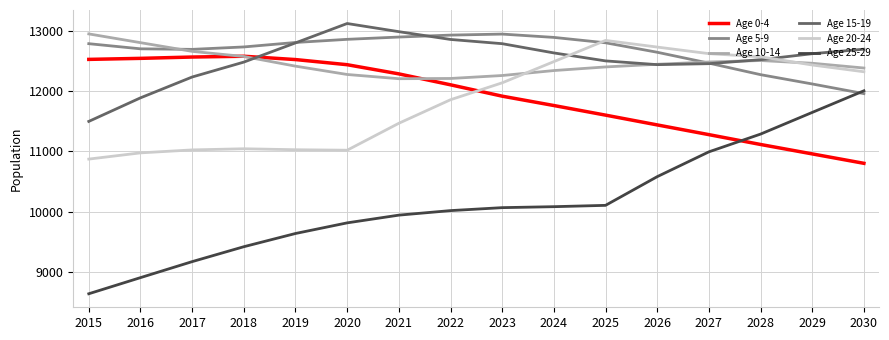

Rank the series at 2015 from lowest to highest value.

Age 25-29, Age 20-24, Age 15-19, Age 0-4, Age 5-9, Age 10-14